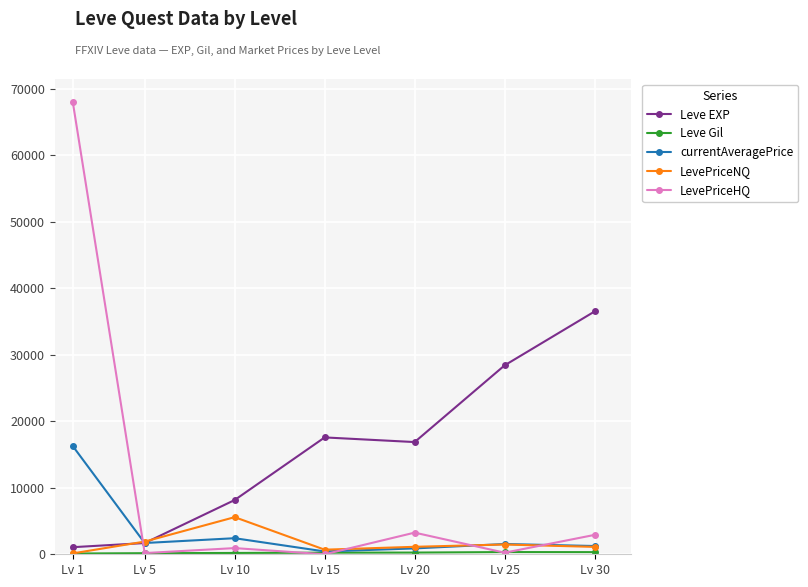

How many interior local valleys does the Leve EXP series have?

1